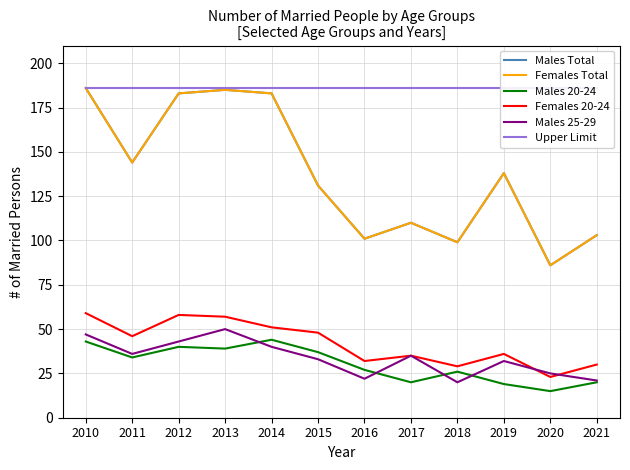

Is it true that Males 25-29 equals 25 at 2010?

False